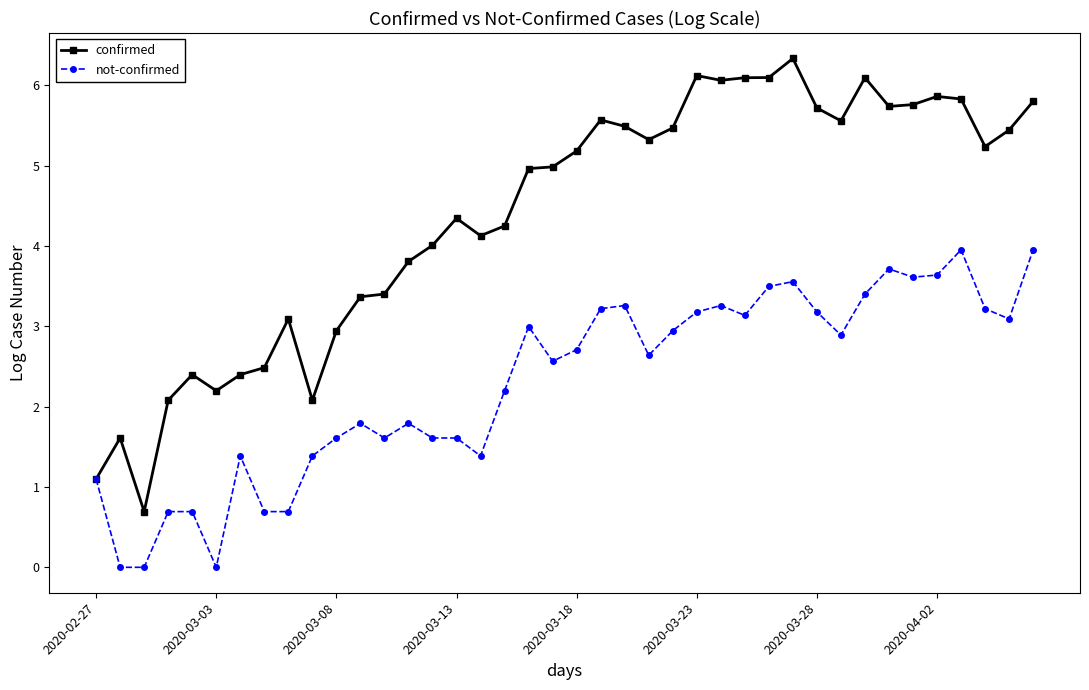

Which series has the largest range (max minus min)?

confirmed